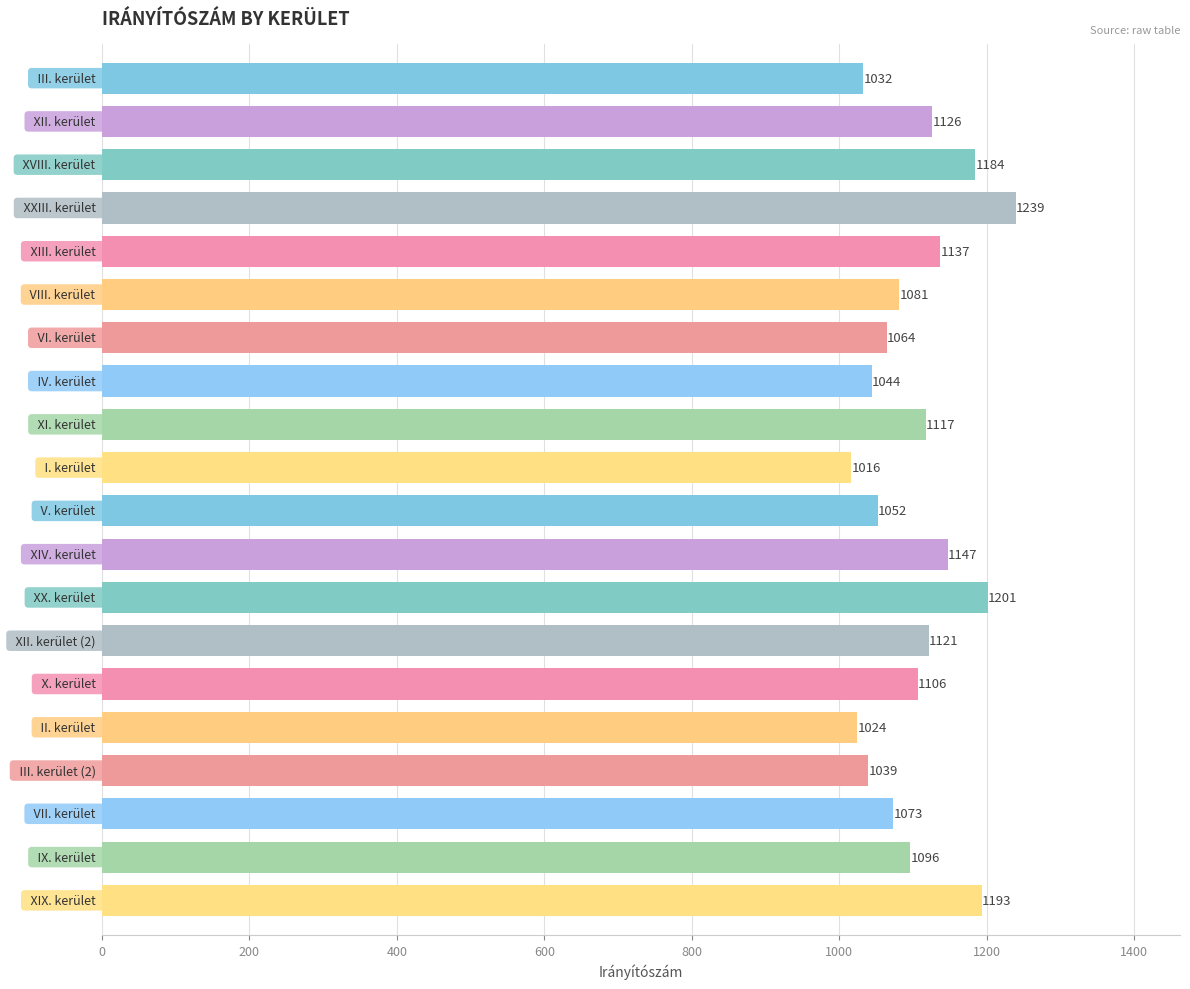

What is the minimum value shown in the chart?

1016